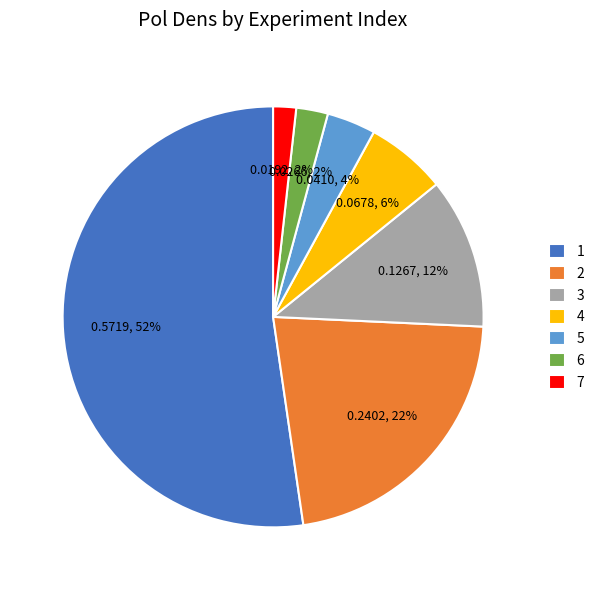

Combined, do 4 and 5 account for over 50%?

No